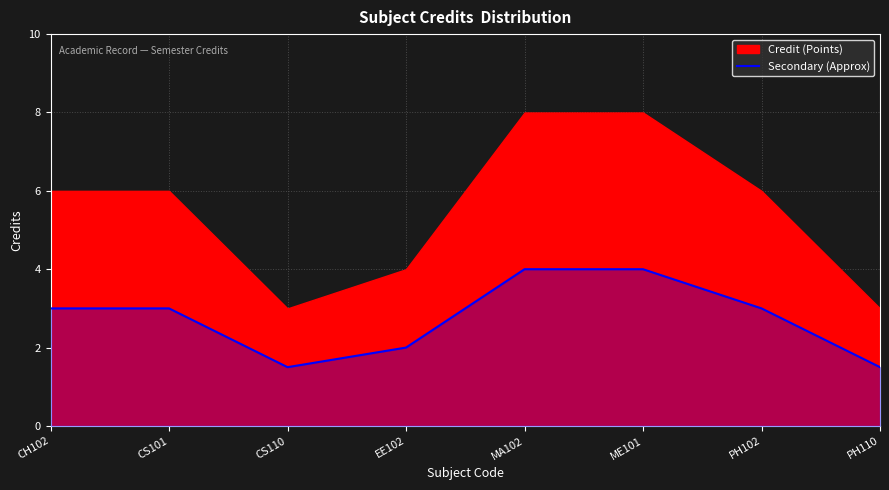

What is the highest value of the Secondary (Approx) series?

4.0